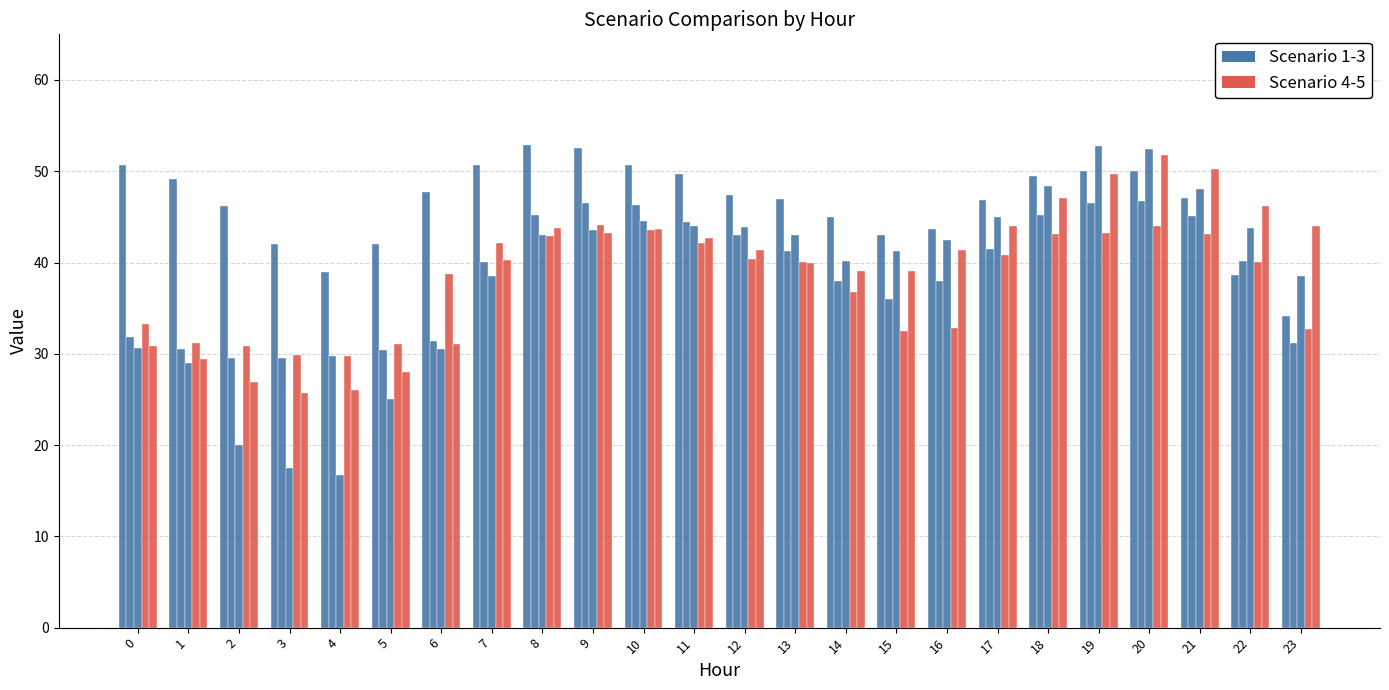

Reading left to right, extract all data points from this chart.

Scenario 1: 0=50.7	1=49.2	2=46.2	3=42.0	4=39.0	5=42.0	6=47.8	7=50.7	8=52.9	9=52.6	10=50.7	11=49.7	12=47.4	13=47.0	14=45.0	15=43.0	16=43.7	17=46.8	18=49.5	19=50.0	20=50.0	21=47.1	22=38.6	23=34.1
Scenario 2: 0=31.9	1=30.5	2=29.6	3=29.5	4=29.8	5=30.5	6=31.4	7=40.0	8=45.2	9=46.5	10=46.3	11=44.5	12=43.0	13=41.2	14=38.0	15=36.0	16=38.0	17=41.5	18=45.2	19=46.5	20=46.8	21=45.1	22=40.1	23=31.2
Scenario 3: 0=30.7	1=29.0	2=20.0	3=17.5	4=16.7	5=25.0	6=30.5	7=38.5	8=43.0	9=43.5	10=44.5	11=44.0	12=43.9	13=43.0	14=40.2	15=41.2	16=42.5	17=45.0	18=48.4	19=52.8	20=52.5	21=48.1	22=43.8	23=38.5
Scenario 4: 0=33.3	1=31.2	2=30.8	3=29.9	4=29.7	5=31.1	6=38.7	7=42.1	8=42.9	9=44.1	10=43.5	11=42.1	12=40.4	13=40.1	14=36.8	15=32.5	16=32.9	17=40.8	18=43.1	19=43.2	20=44.0	21=43.1	22=40.0	23=32.7
Scenario 5: 0=30.9	1=29.5	2=26.9	3=25.7	4=26.0	5=28.0	6=31.1	7=40.2	8=43.8	9=43.2	10=43.7	11=42.7	12=41.4	13=40.0	14=39.0	15=39.1	16=41.4	17=44.0	18=47.1	19=49.7	20=51.8	21=50.3	22=46.2	23=44.0